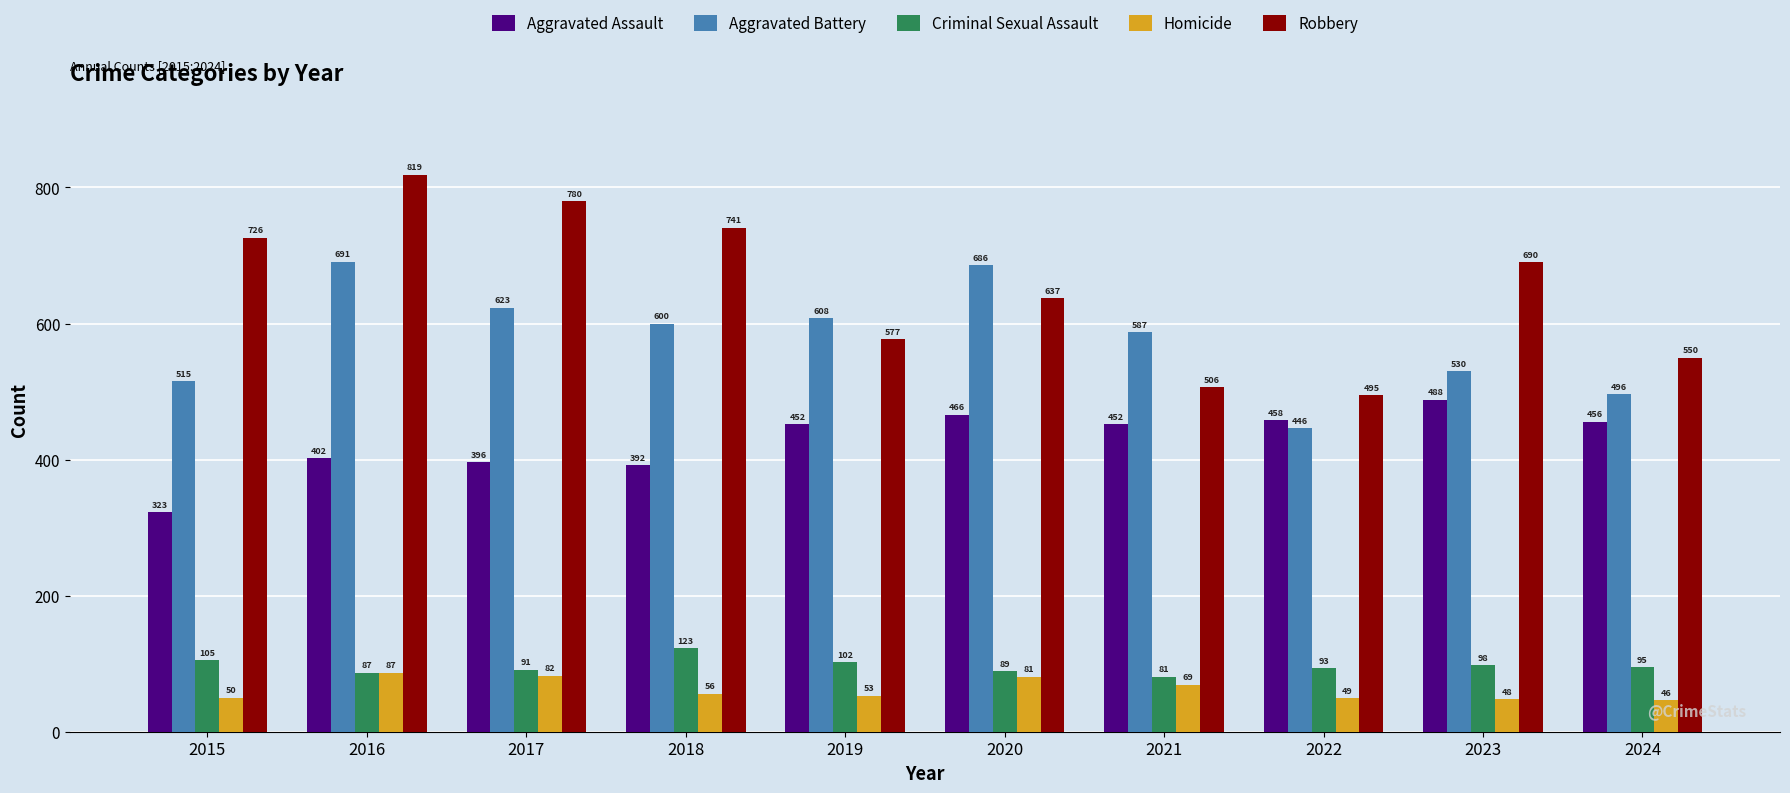

Is the value of Homicide at 2017 greater than the value of Robbery at 2022?

No